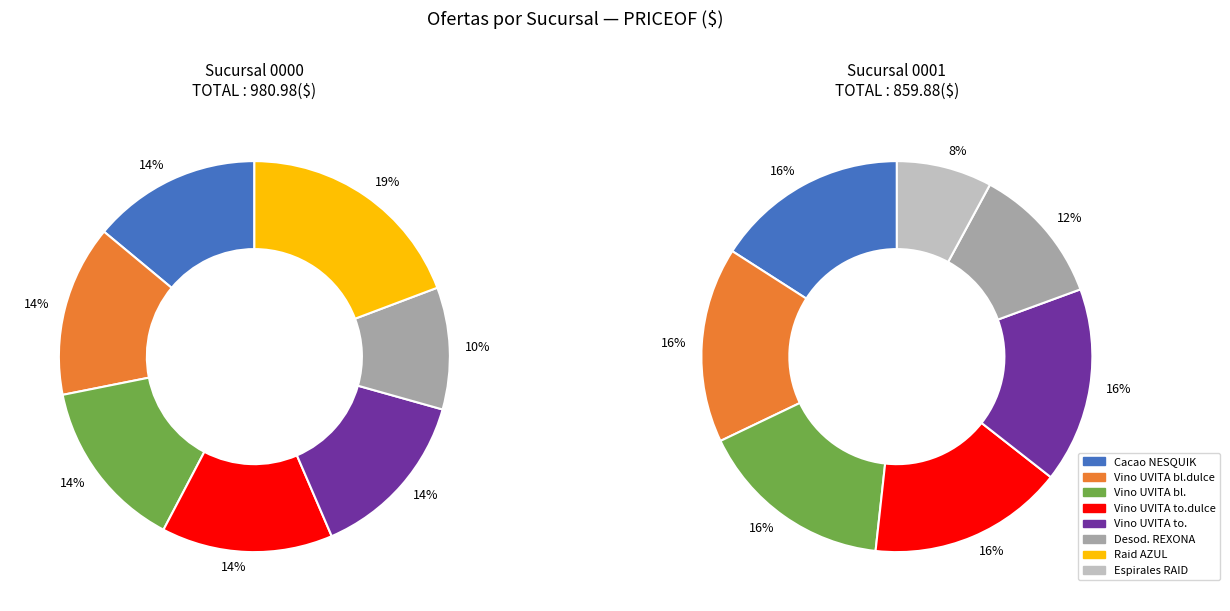

How many segments does this pie chart have?

8